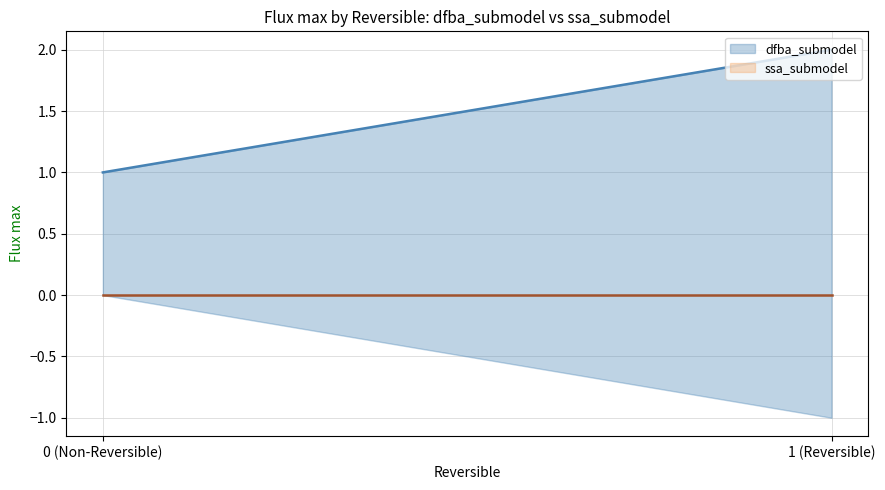

What value does the Flux max (dfba_submodel) series have at reaction_1 (Reversible=0)?

1